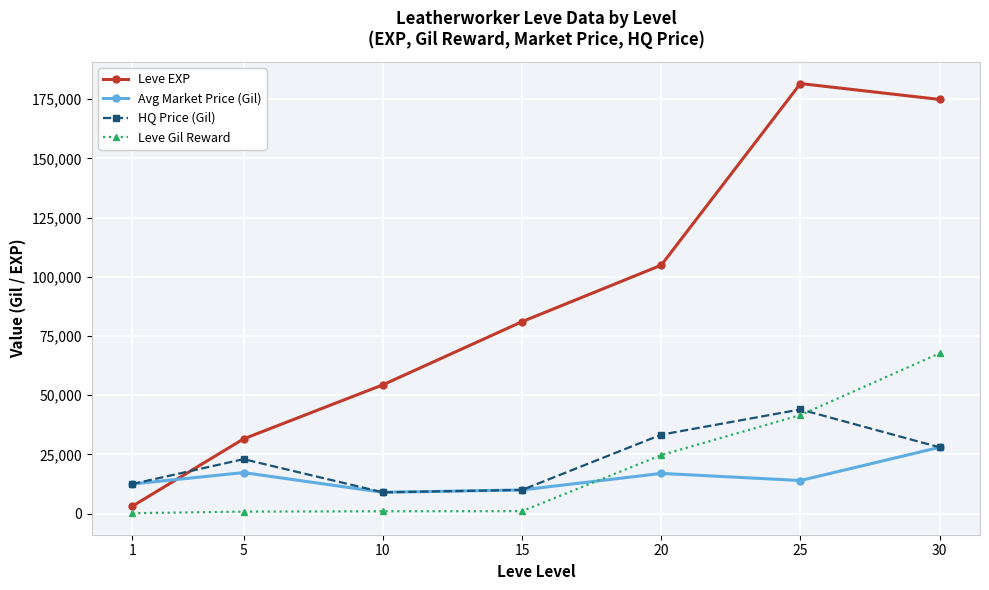

What is the maximum value shown in the chart?

181620